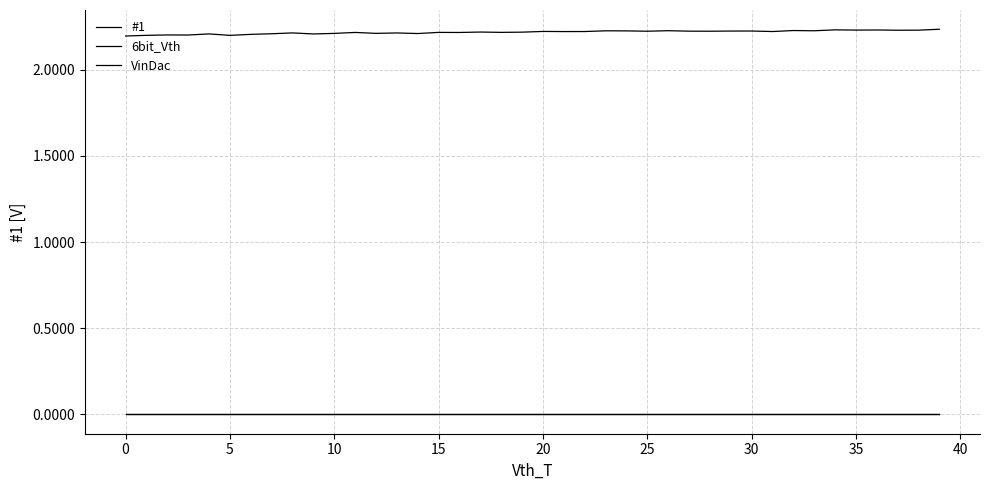

Does the chart display data point markers on the line(s)?

No